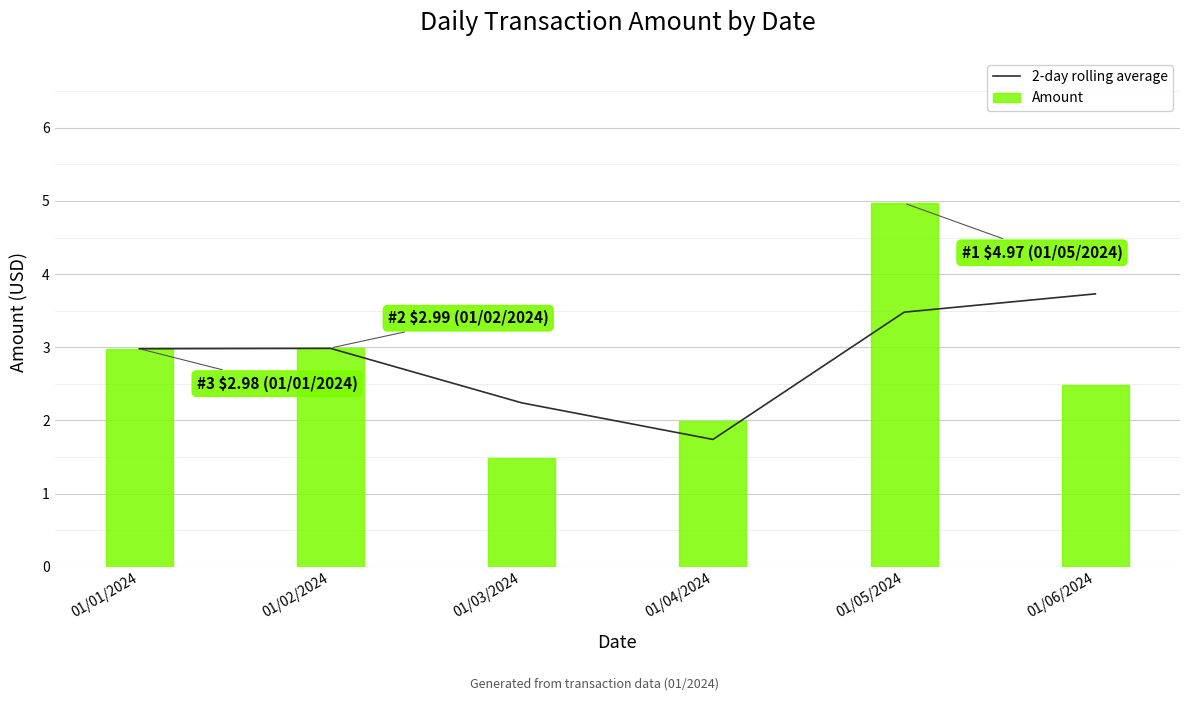

What is the sum of all Amount values?

16.9